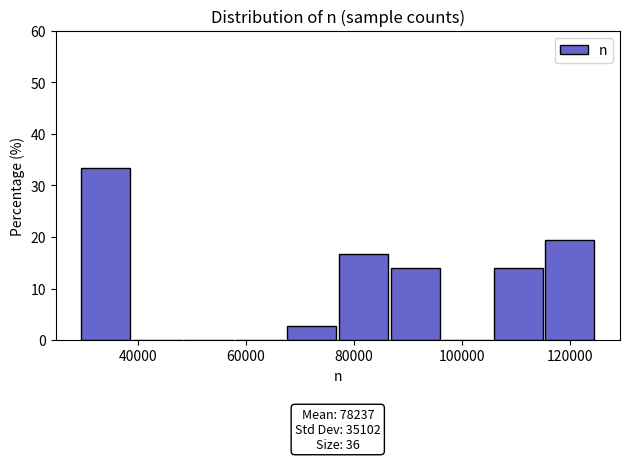

Over which range of the x-axis is the bar tallest?

30000 to 38000